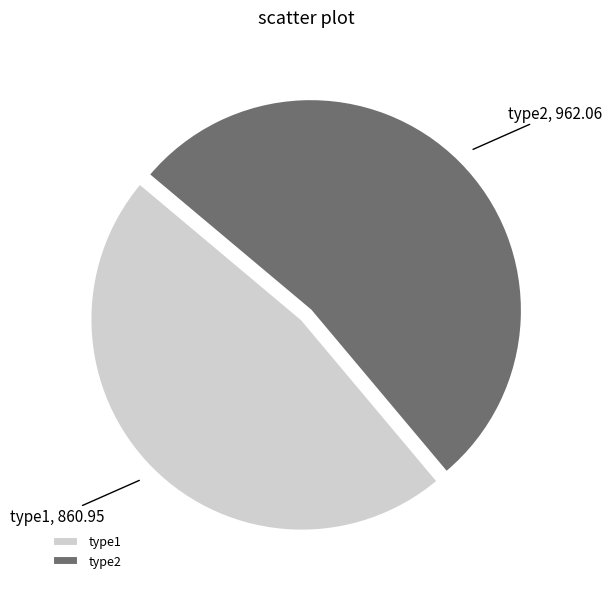

Does type2 represent more than half of the total?

Yes